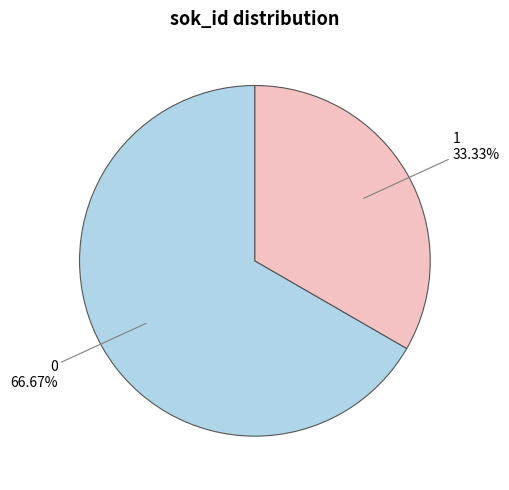

To the nearest percent, what is the average slice percentage?

50%